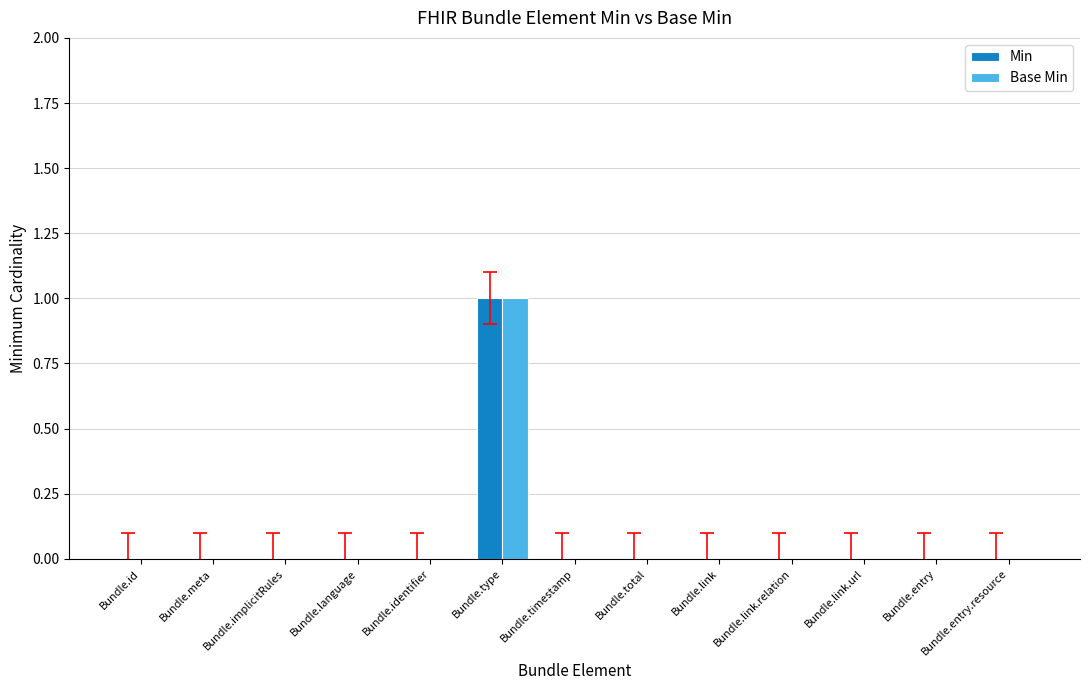

Which category has the highest value in the Min series?

Bundle.type